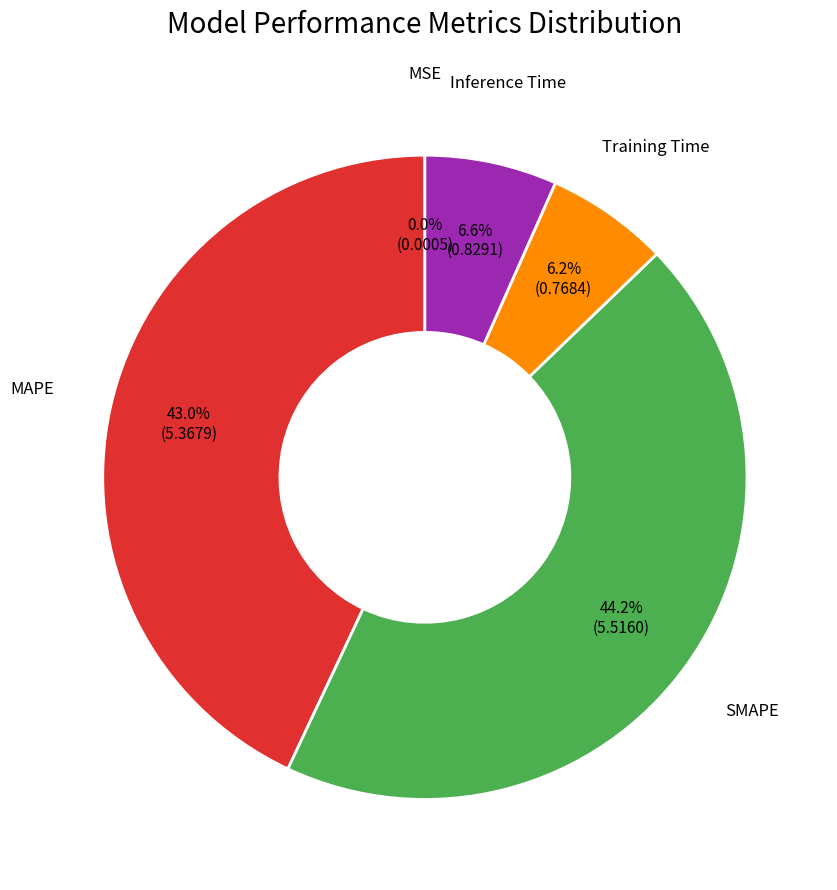

Is there a majority slice in this chart?

No